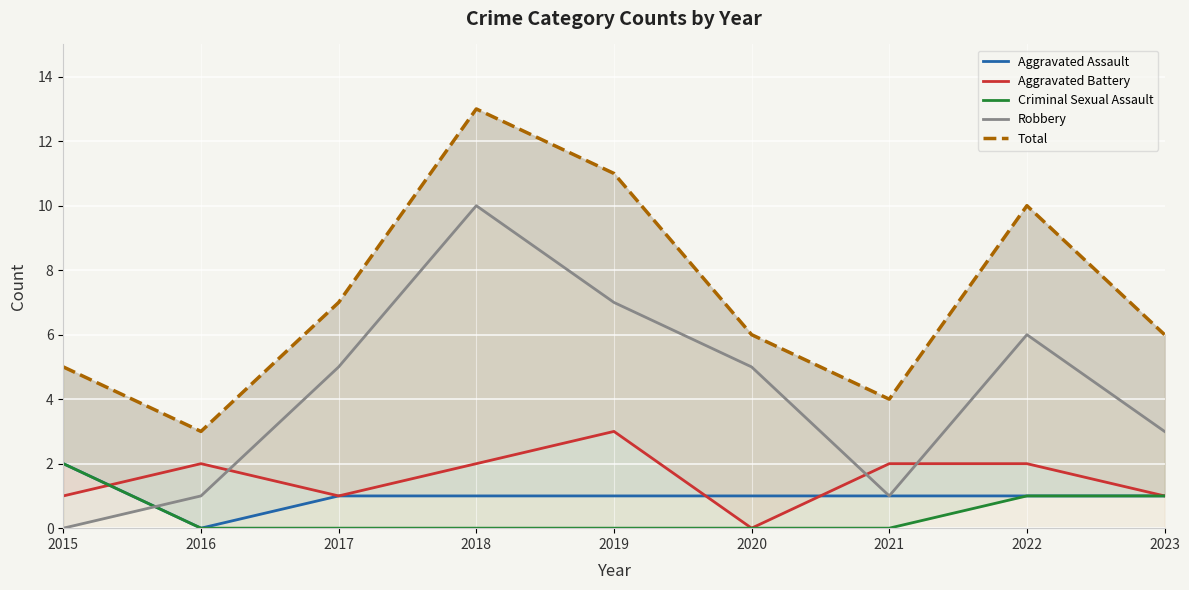

Which series has the largest total across all categories?

Total